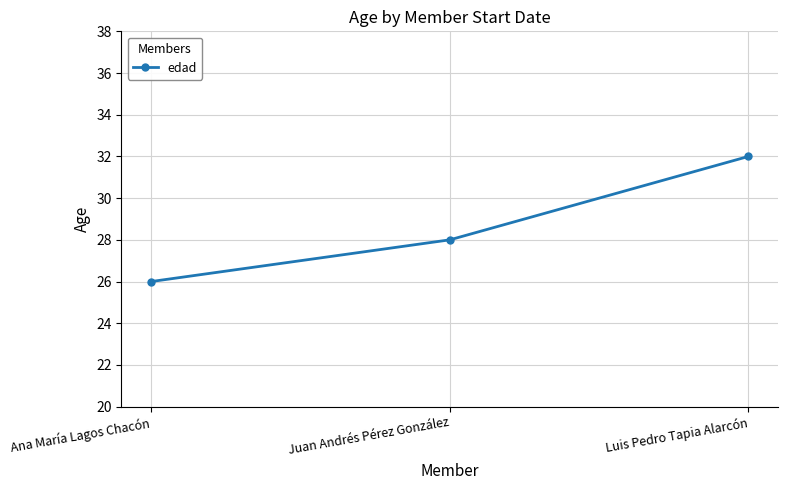

True or false: the data shows 26 at Ana María Lagos Chacón.

True